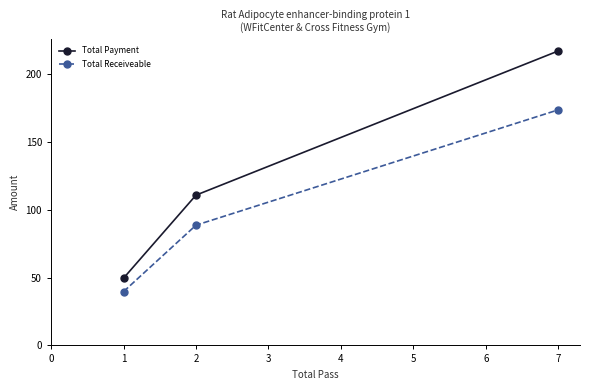

Which series has the largest total across all categories?

Total Payment